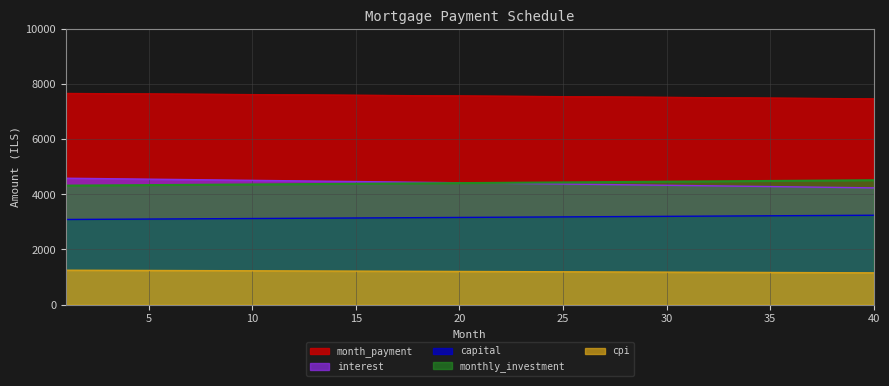

Reading right to left, list all the values displayed in this chart.

month_payment: 7482.8	7488.3	7493.8	7499.2	7504.7	7510.1	7515.5	7520.8	7526.1	7531.5	7536.7	7542.0	7547.2	7552.4	7557.6	7562.8	7567.9	7573.0	7578.1	7583.2	7588.2	7593.2	7598.2	7603.2	7608.1	7613.0	7617.9	7622.8	7627.6	7632.5	7637.3	7642.0	7646.8	7651.5	7656.2	7660.9	7665.5	7670.2	7674.8	7679.3
interest: 4238.2	4247.8	4257.3	4266.8	4276.3	4285.7	4295.1	4304.5	4313.8	4323.2	4332.5	4341.7	4350.9	4360.1	4369.3	4378.5	4387.6	4396.6	4405.7	4414.7	4423.7	4432.7	4441.6	4450.5	4459.4	4468.2	4477.1	4485.8	4494.6	4503.3	4512.0	4520.7	4529.4	4538.0	4546.6	4555.1	4563.6	4572.1	4580.6	4589.1
capital: 3244.6	3240.5	3236.5	3232.4	3228.4	3224.4	3220.3	3216.3	3212.3	3208.3	3204.3	3200.3	3196.3	3192.3	3188.3	3184.3	3180.4	3176.4	3172.4	3168.5	3164.5	3160.6	3156.6	3152.7	3148.7	3144.8	3140.9	3137.0	3133.0	3129.1	3125.2	3121.3	3117.4	3113.5	3109.6	3105.8	3101.9	3098.0	3094.1	3090.3
cpi: 1151.8	1154.4	1157.0	1159.6	1162.2	1164.8	1167.4	1169.9	1172.5	1175.0	1177.6	1180.1	1182.6	1185.1	1187.6	1190.1	1192.6	1195.1	1197.6	1200.1	1202.5	1205.0	1207.4	1209.8	1212.3	1214.7	1217.1	1219.5	1221.9	1224.3	1226.6	1229.0	1231.4	1233.7	1236.1	1238.4	1240.8	1243.1	1245.4	1247.7
monthly_investment: 4517.2	4511.7	4506.2	4500.8	4495.3	4489.9	4484.5	4479.2	4473.9	4468.5	4463.3	4458.0	4452.8	4447.6	4442.4	4437.2	4432.1	4427.0	4421.9	4416.8	4411.8	4406.8	4401.8	4396.8	4391.9	4387.0	4382.1	4377.2	4372.4	4367.5	4362.7	4358.0	4353.2	4348.5	4343.8	4339.1	4334.5	4329.8	4325.2	4320.7